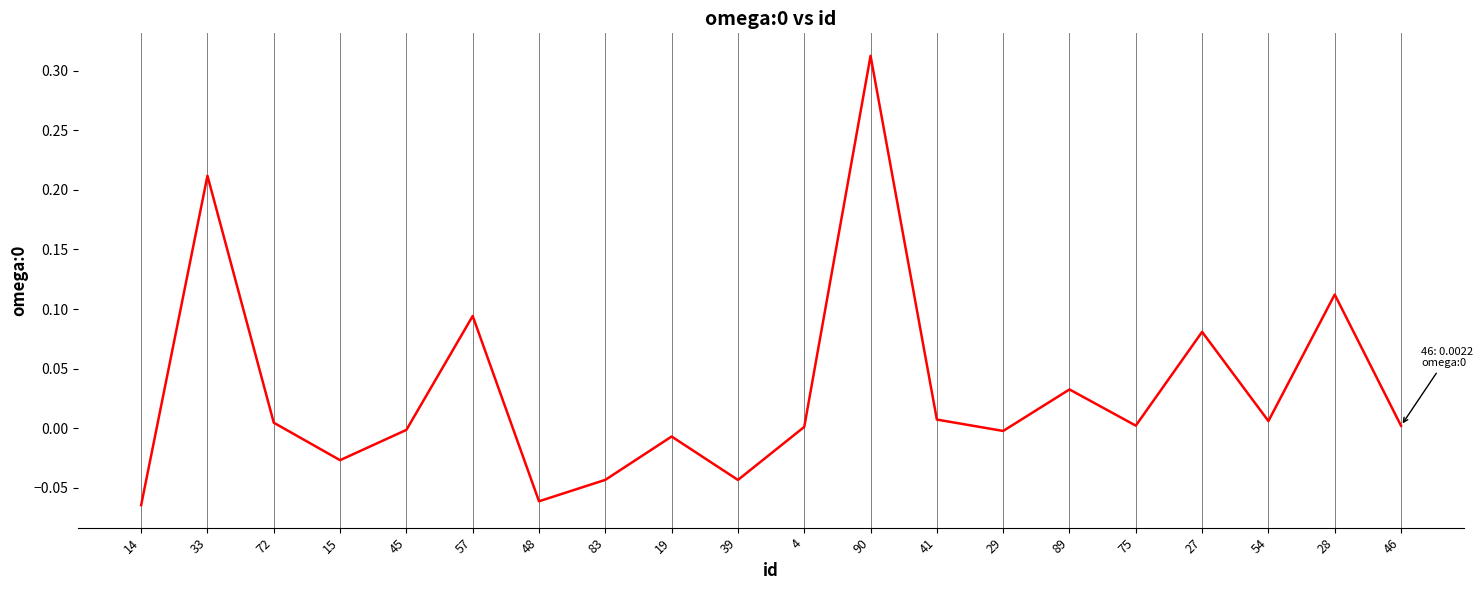

Which label corresponds to the largest value in the chart?

90